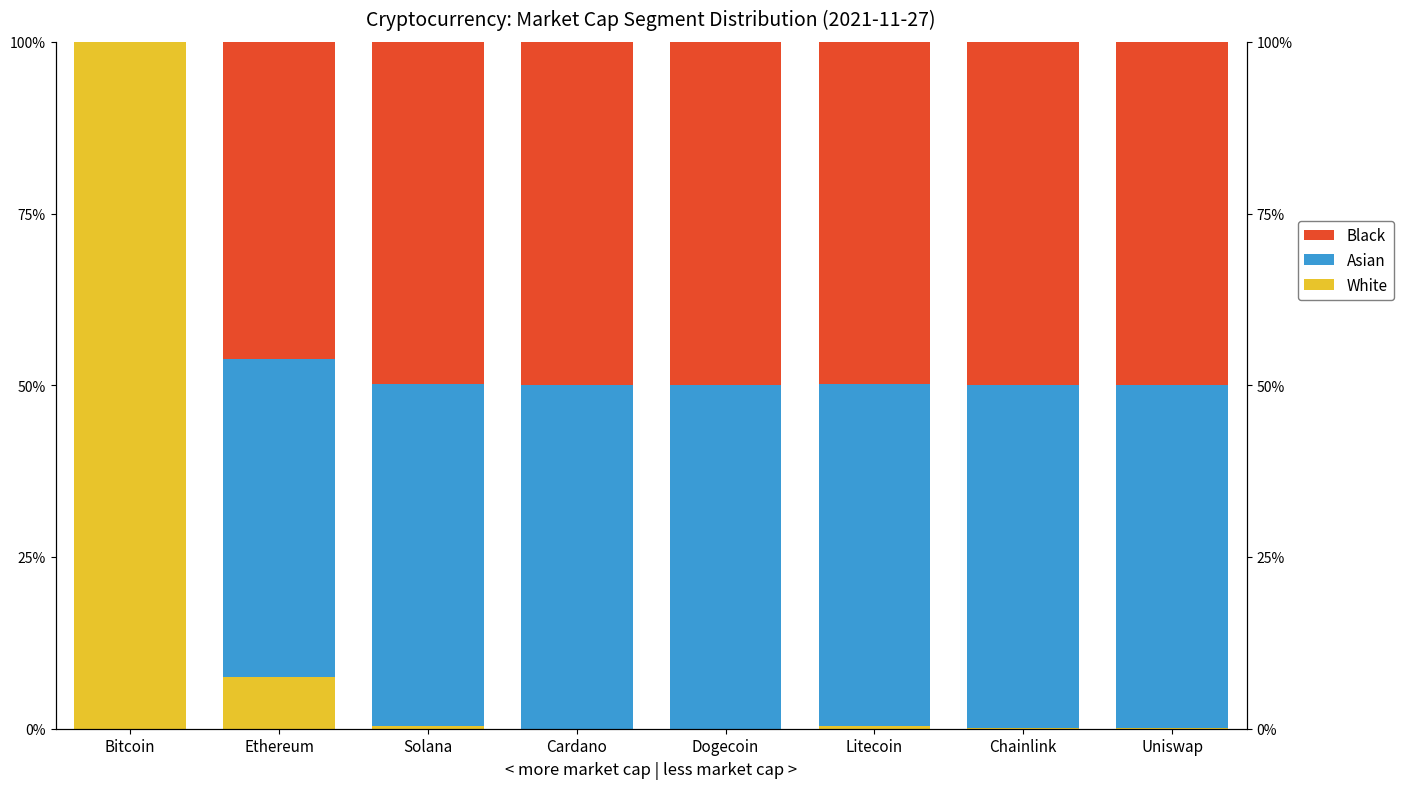

Reading right to left, extract all data points from this chart.

White: 0.0	0.0	0.4	0.0	0.0	0.4	7.6	100.0
Asian: 50.0	50.0	49.8	50.0	50.0	49.8	46.2	0.0
Black: 50.0	50.0	49.8	50.0	50.0	49.8	46.2	0.0